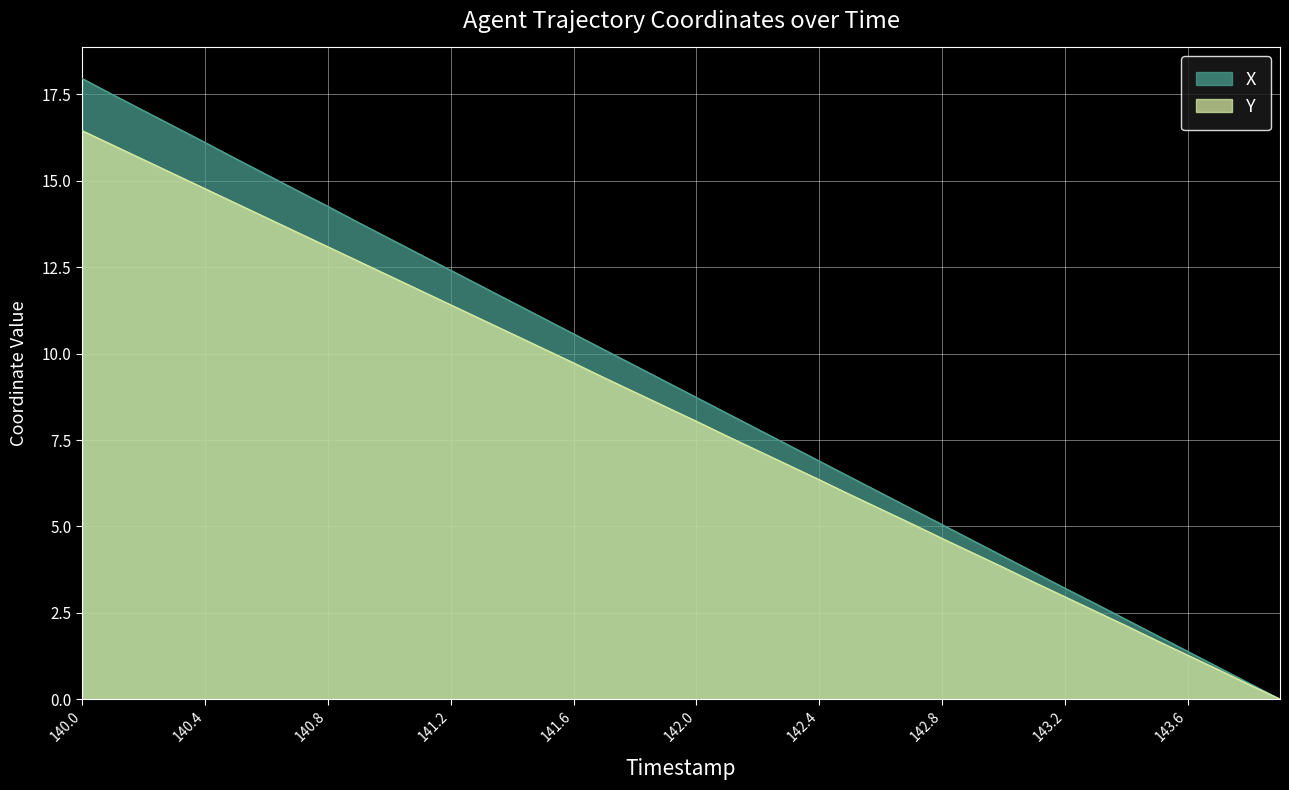

Is the value of Y at 143.8 greater than the value of X at 141.8?

No